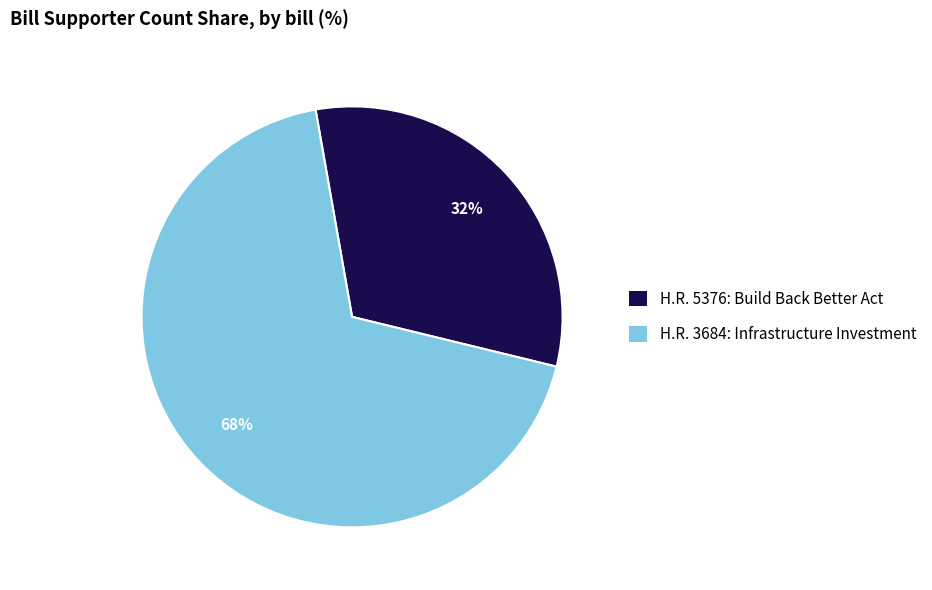

Rank the categories by value from lowest to highest.

H.R. 5376: Build Back Better Act, H.R. 3684: Infrastructure Investment